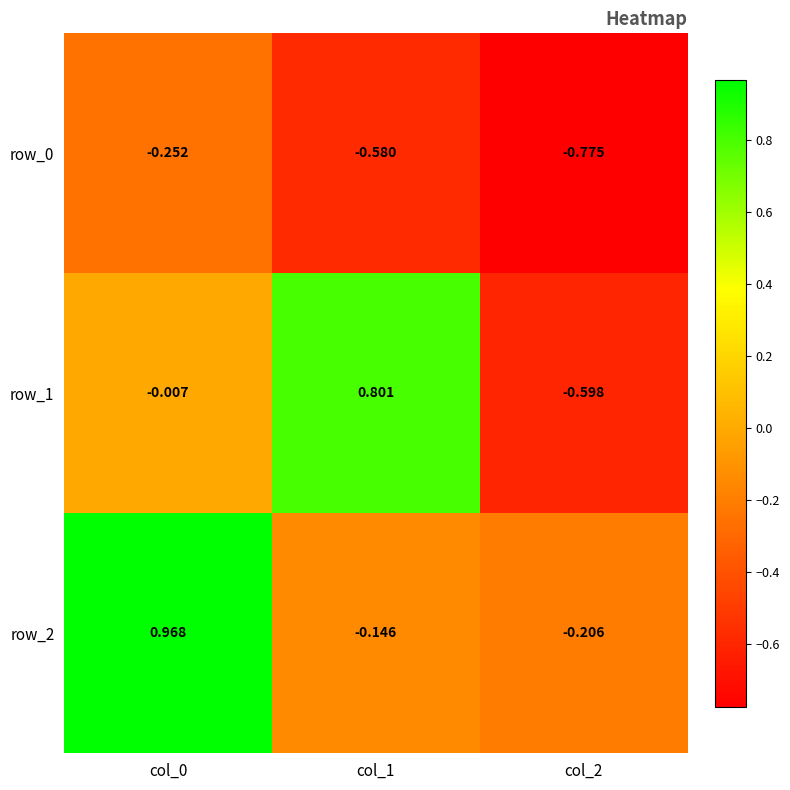

What is the total value across all series at col_2?

-1.6